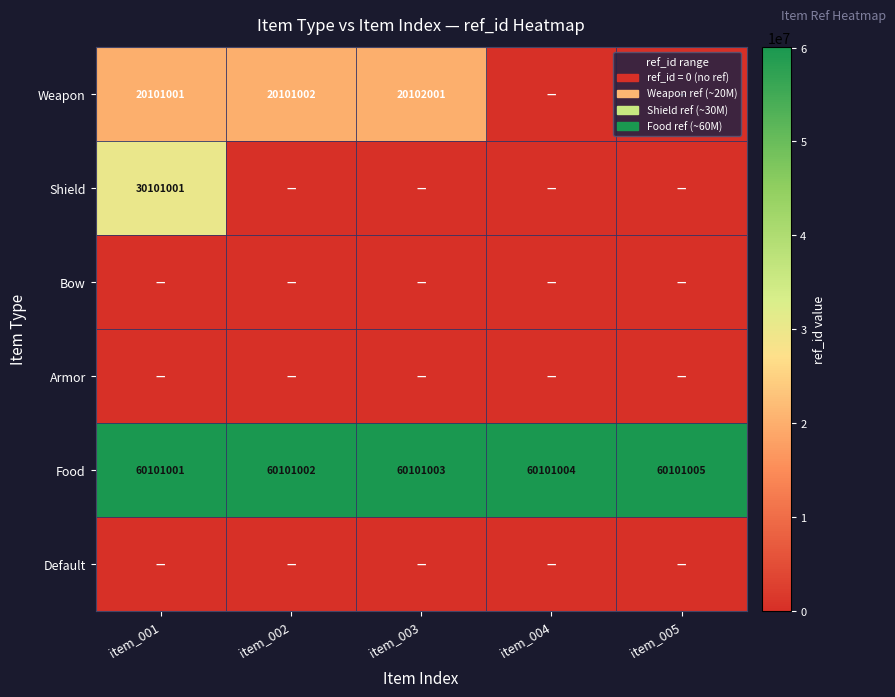

The Food series shows 60101004 at item_004. True or false?

True